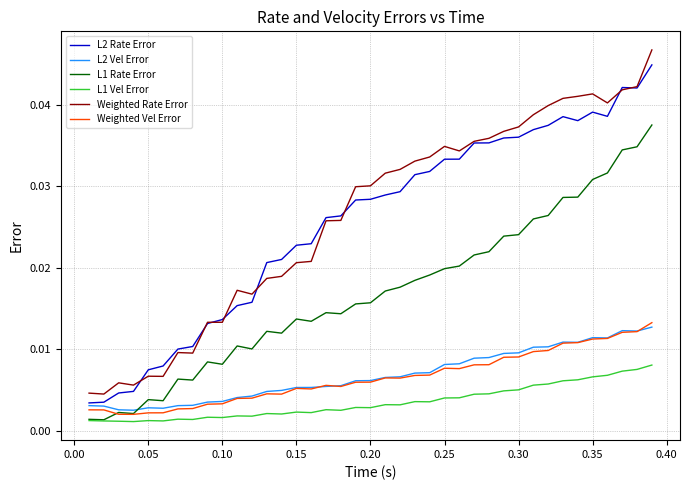

Which series has the widest spread of values?

Weighted Rate Error